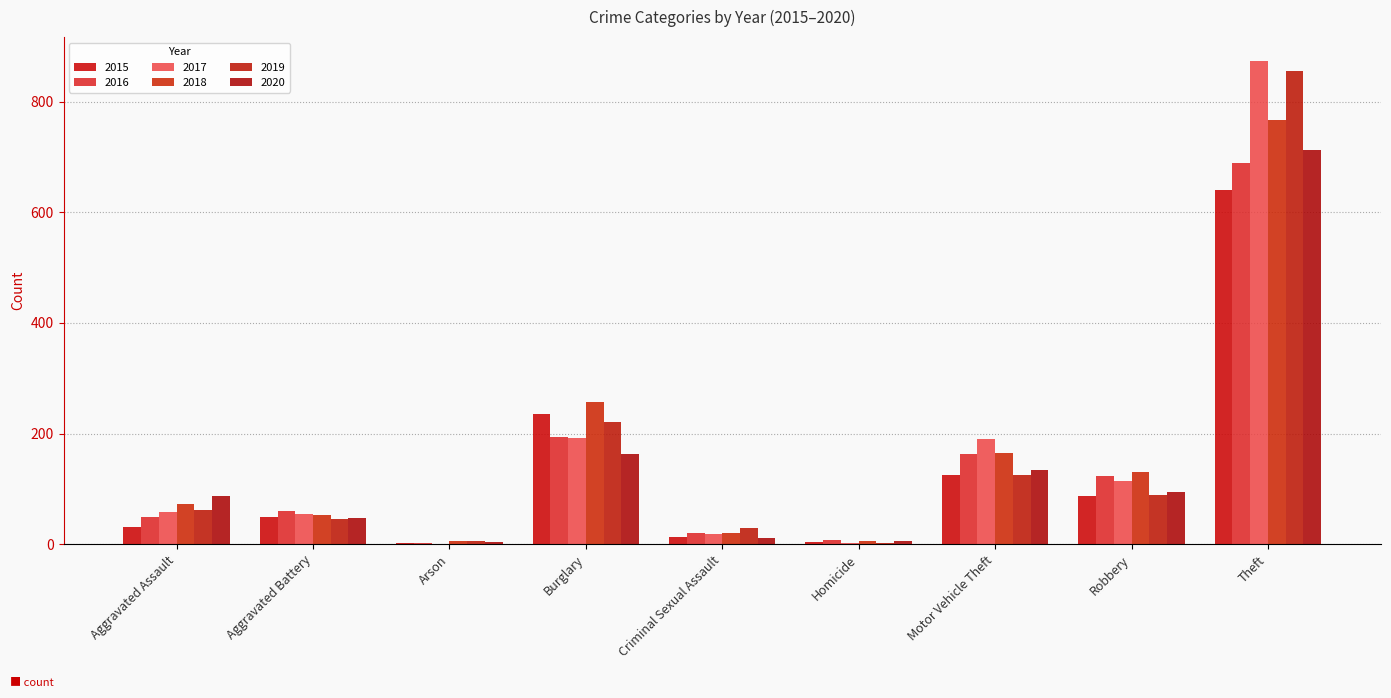

What are all the series names shown in the legend?

2015, 2016, 2017, 2018, 2019, 2020